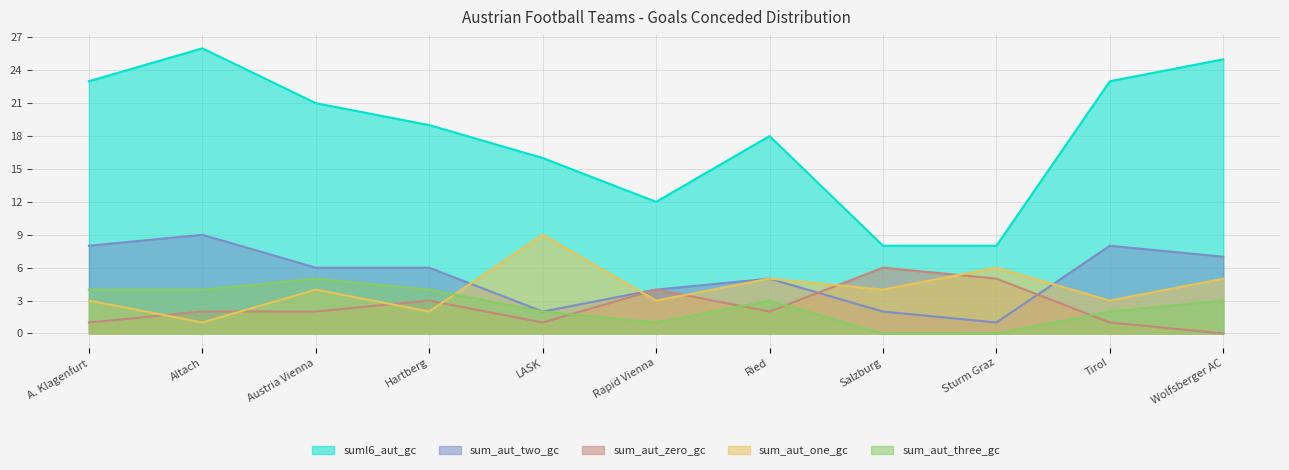

True or false: suml6_aut_gc has more than 1 interior local peaks.

True